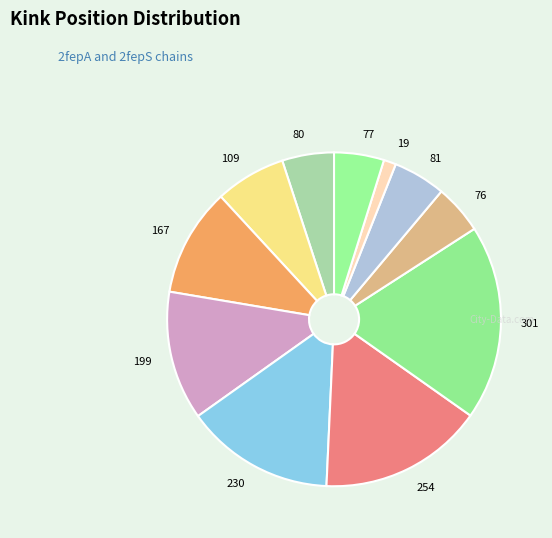

Combined, do 77 and 19 account for over 50%?

No